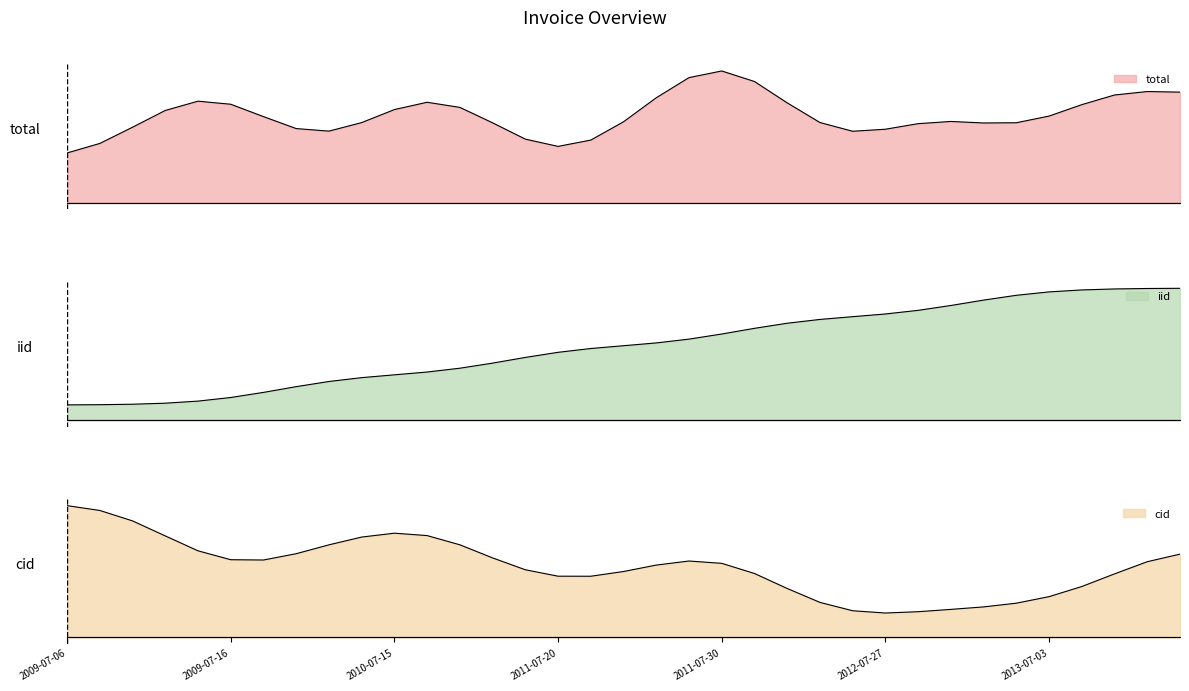

What are all the series names shown in the legend?

total, iid, cid